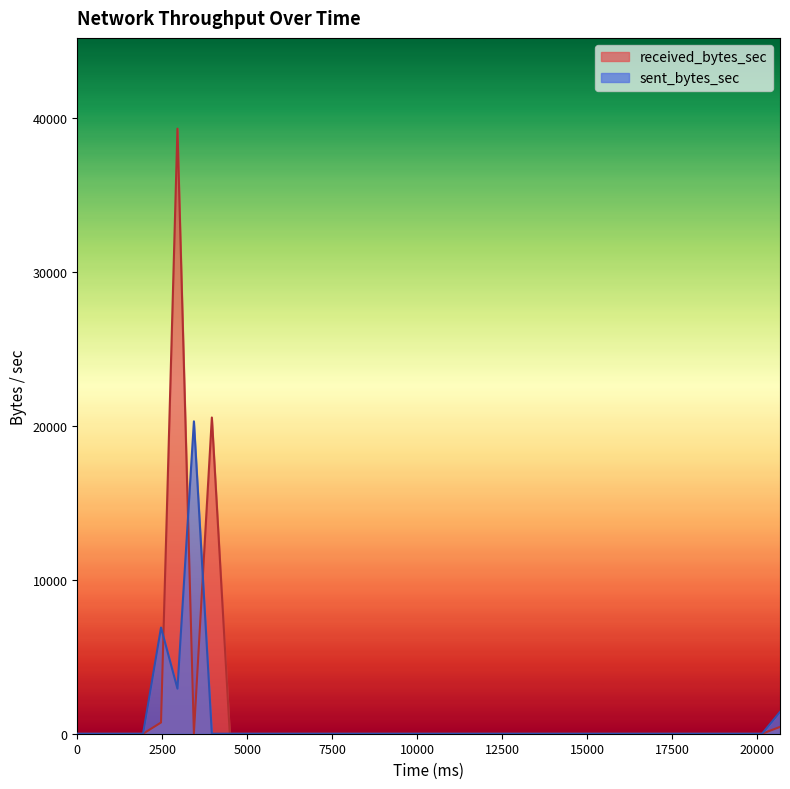

List the series in order of their peak value, lowest first.

sent_bytes_sec, received_bytes_sec